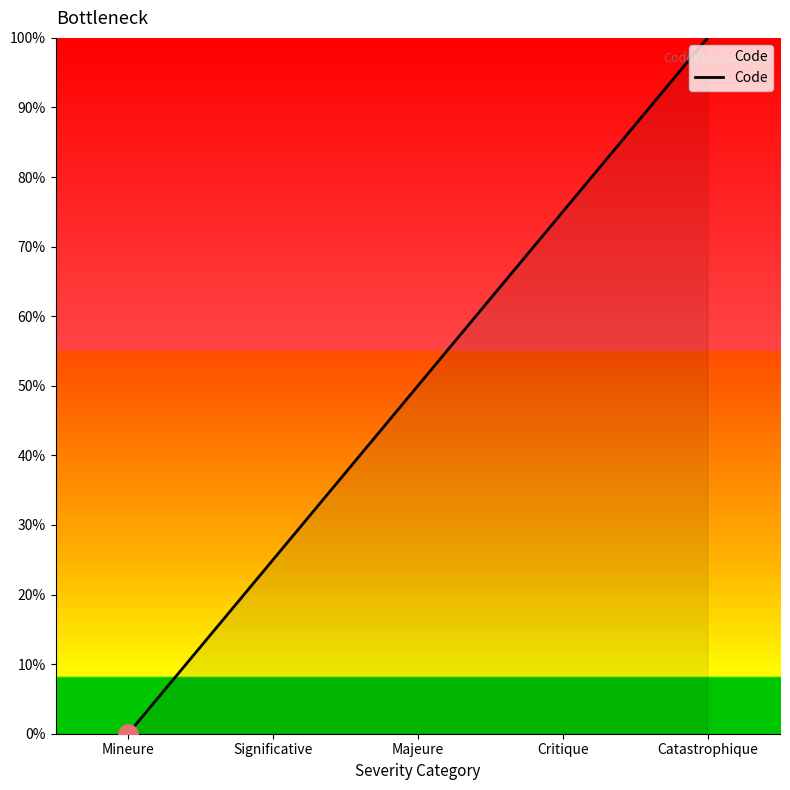

At which category does the chart reach its peak across all series?

Catastrophique